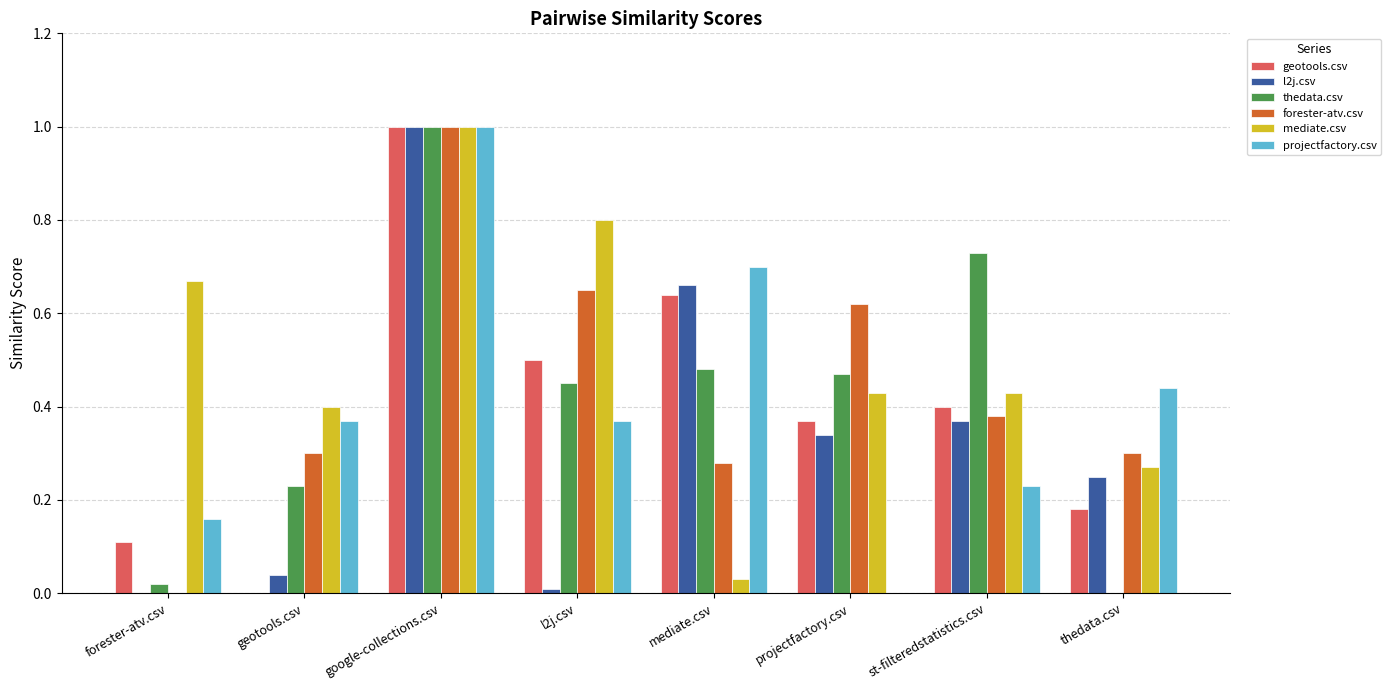

Which series changed the most between geotools.csv and st-filteredstatistics.csv?

thedata.csv